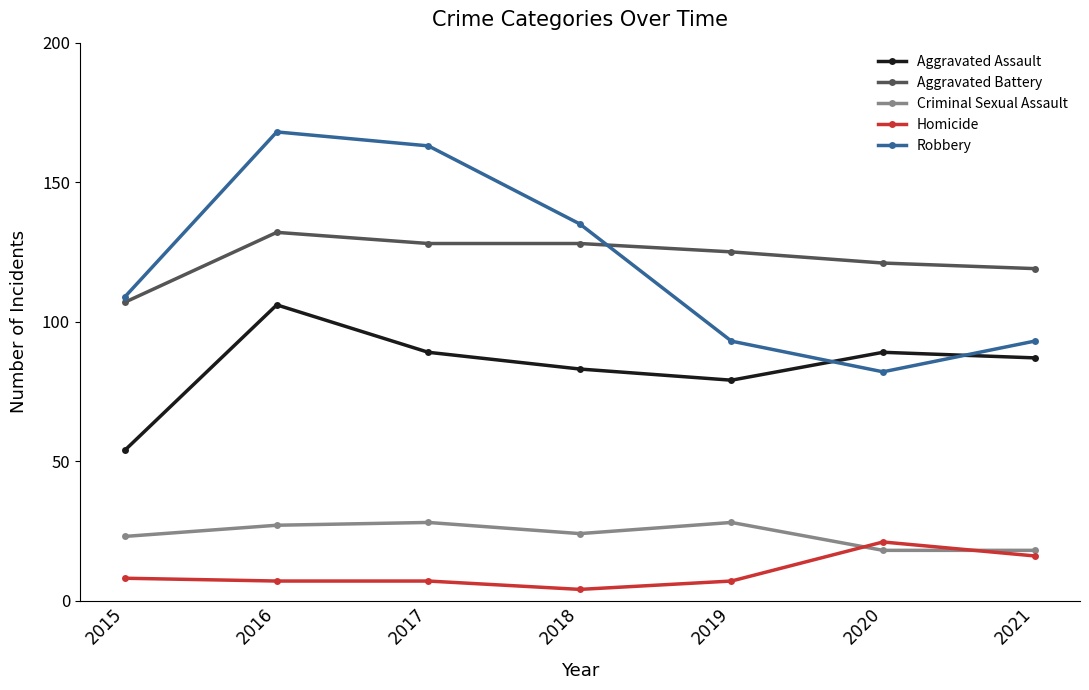

What is the sum of the Homicide values at 2017 and 2019?

14